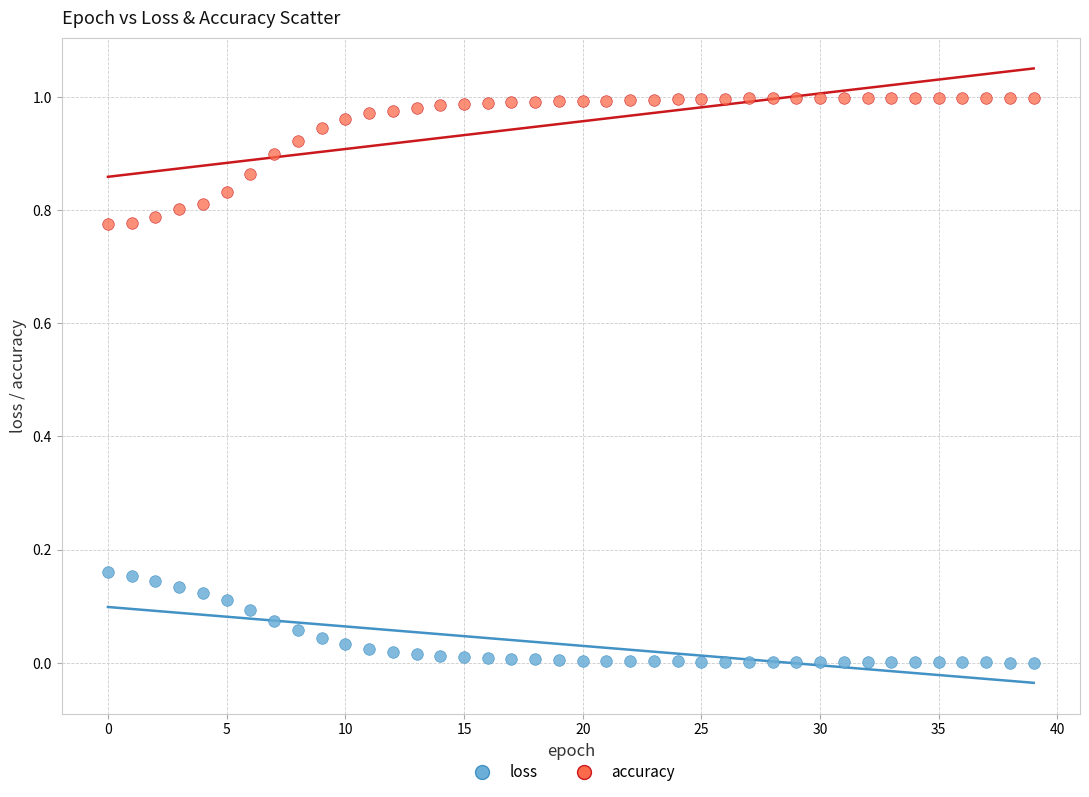

Which series reaches the minimum Y coordinate?

loss